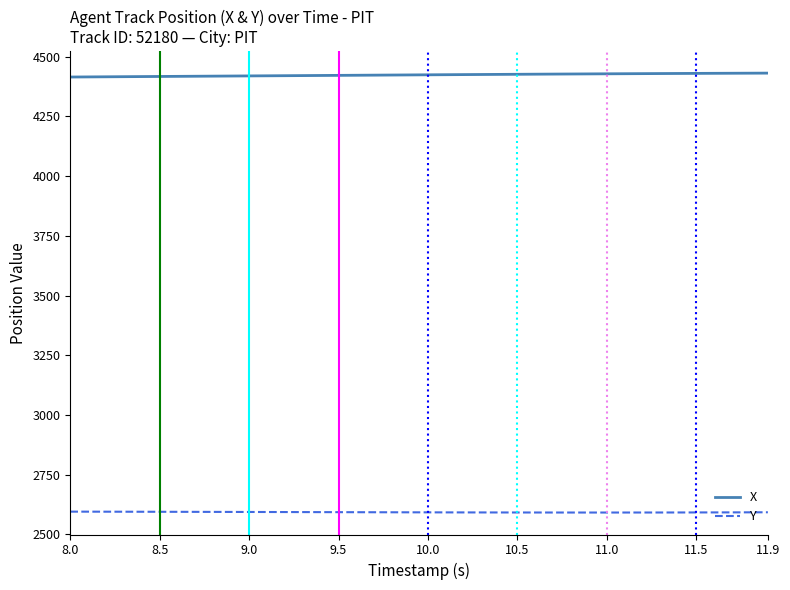

Does the chart display data point markers on the line(s)?

No